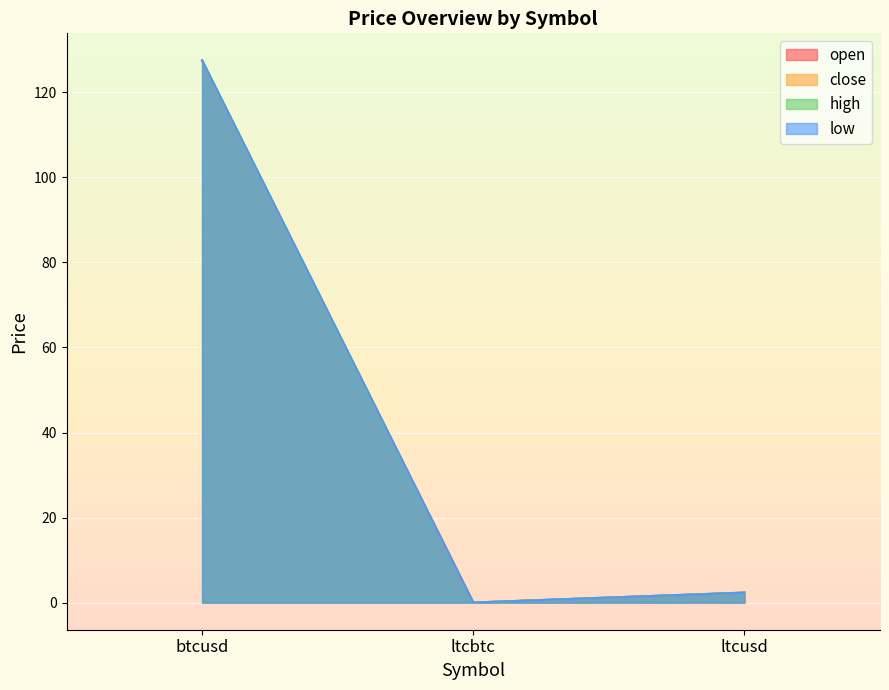

Which has a higher value, ltcusd or btcusd?

btcusd